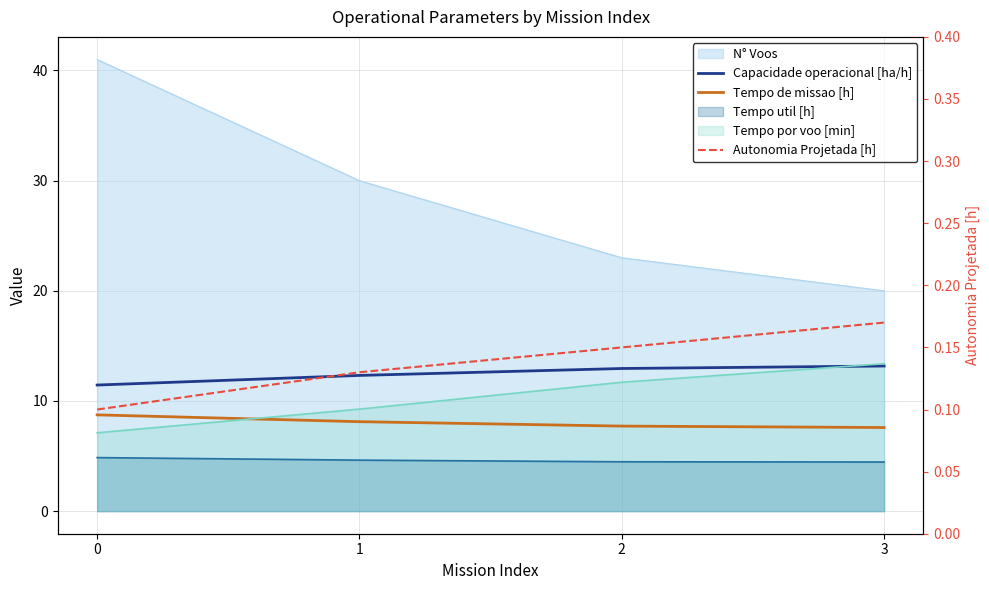

What is the total value across all series at 1?

20.6